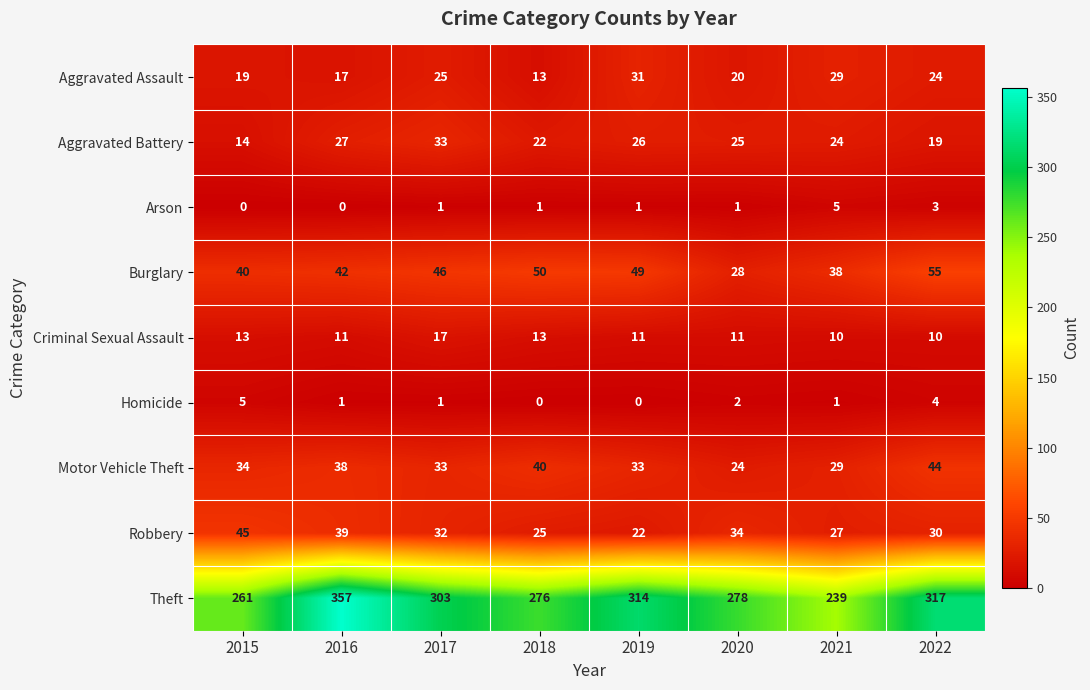

At how many categories does at least one series exceed 255?

7